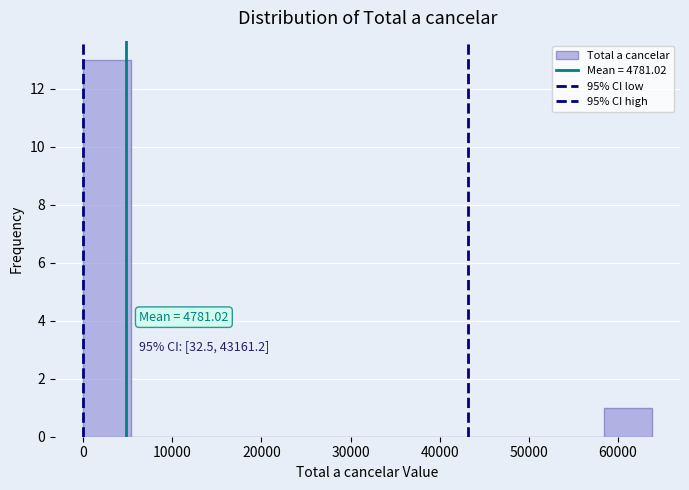

Over which range of the x-axis is the bar tallest?

0 to 5000